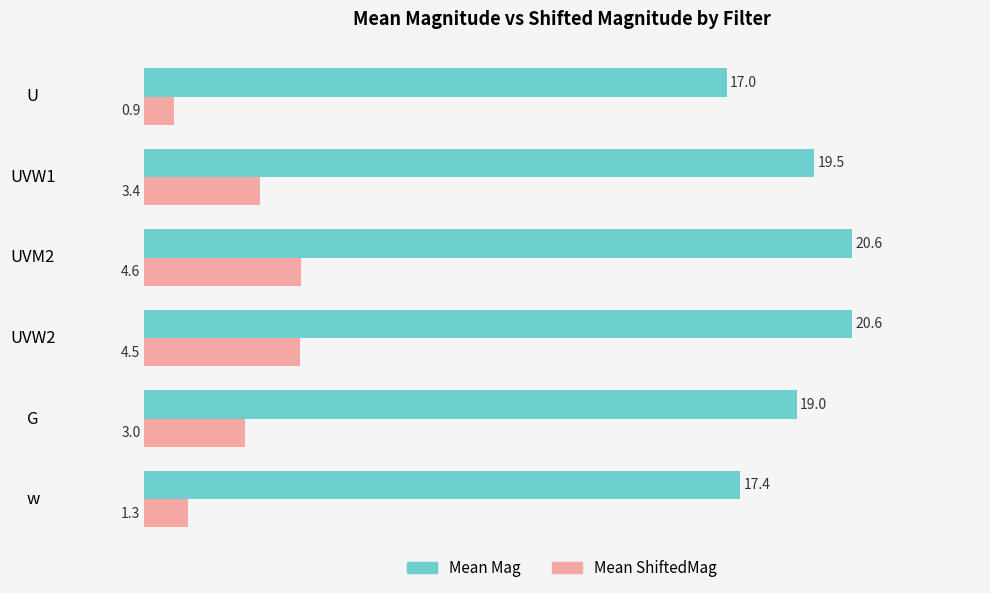

The value of Mean Mag at G is 8.7. True or false?

False